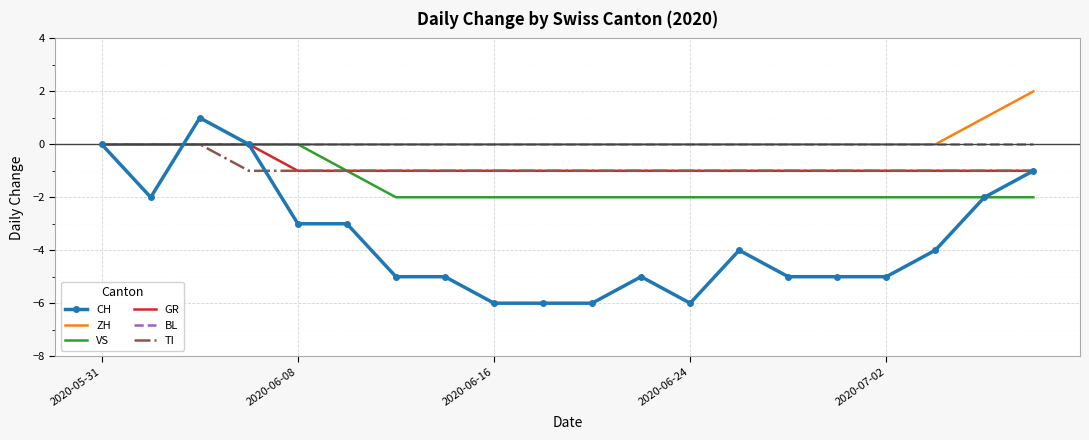

What is the greatest value displayed?

2